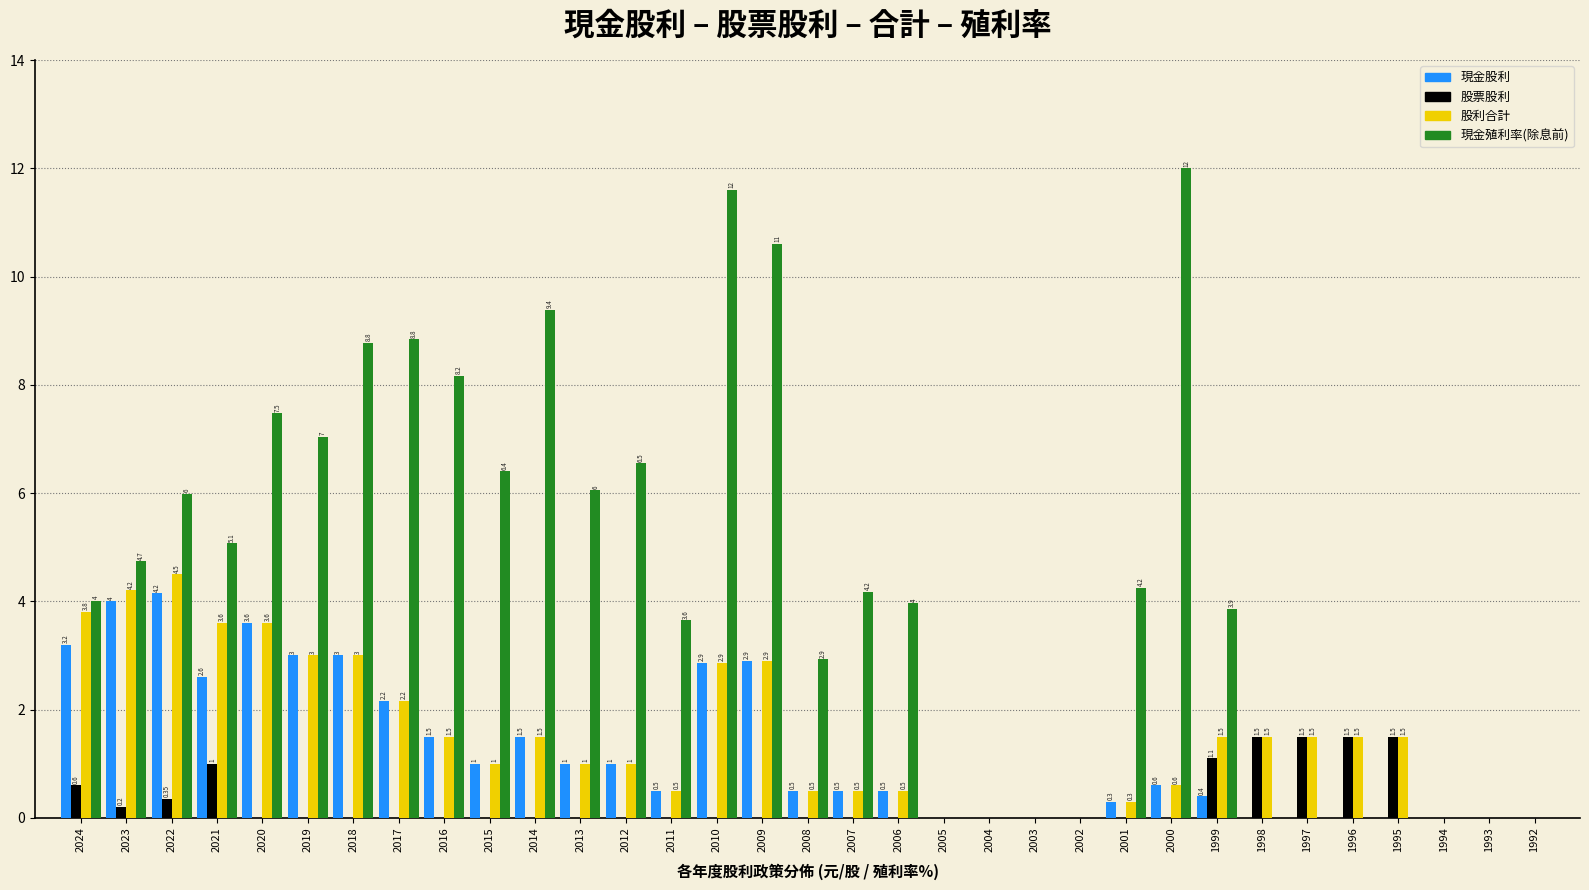

At which category is the sum across all series the highest?

2010